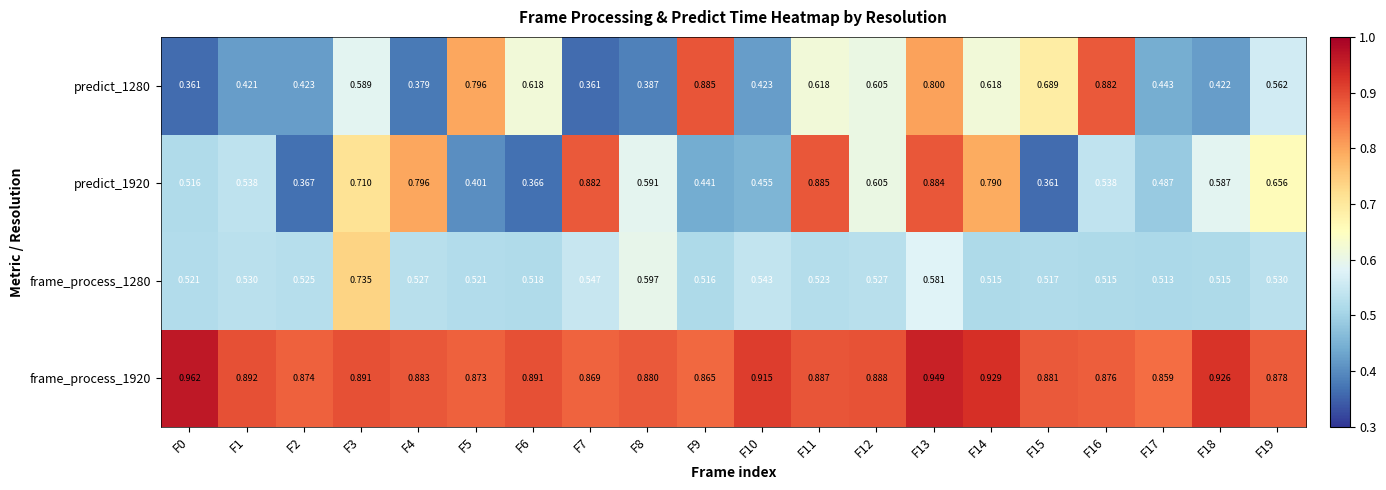

Is the value of frame_process_1920 at F18 greater than the value of predict_1280 at F15?

Yes